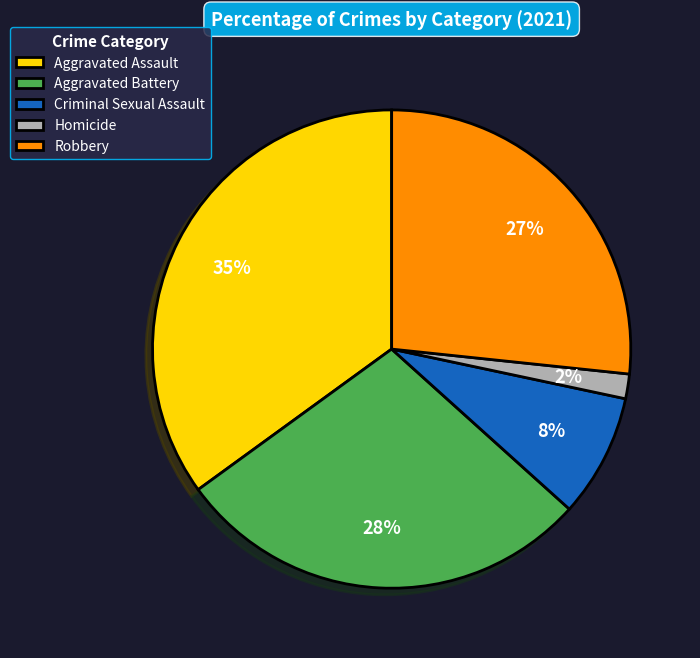

To the nearest percent, what is the combined percentage of Robbery and Aggravated Battery?

55%